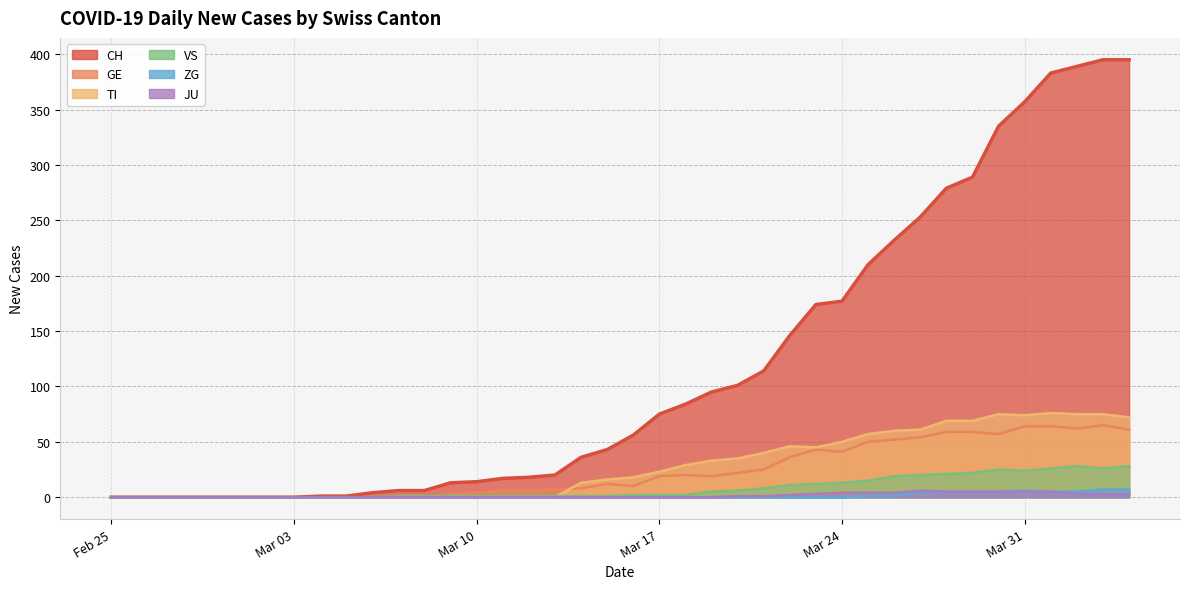

Rank the series by their maximum value, from lowest to highest.

JU, ZG, VS, GE, TI, CH